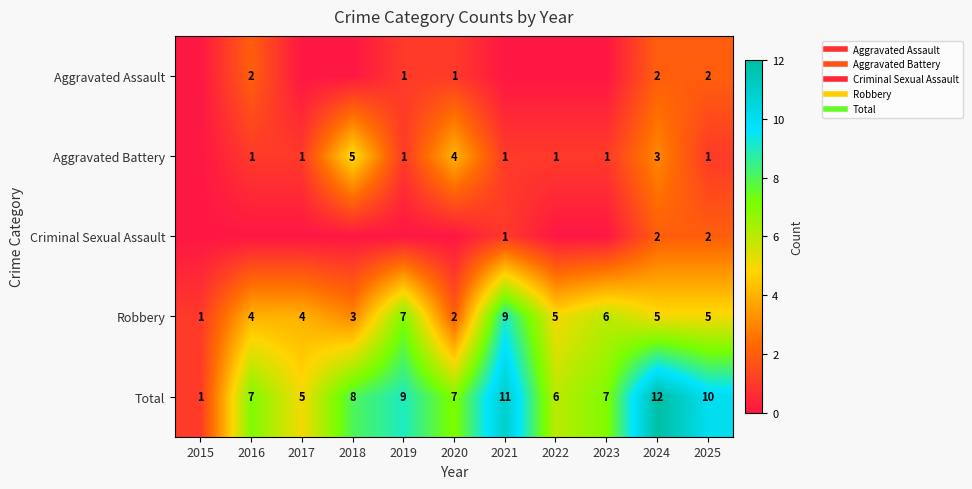

True or false: Criminal Sexual Assault has a value of 2 at 2021.

False